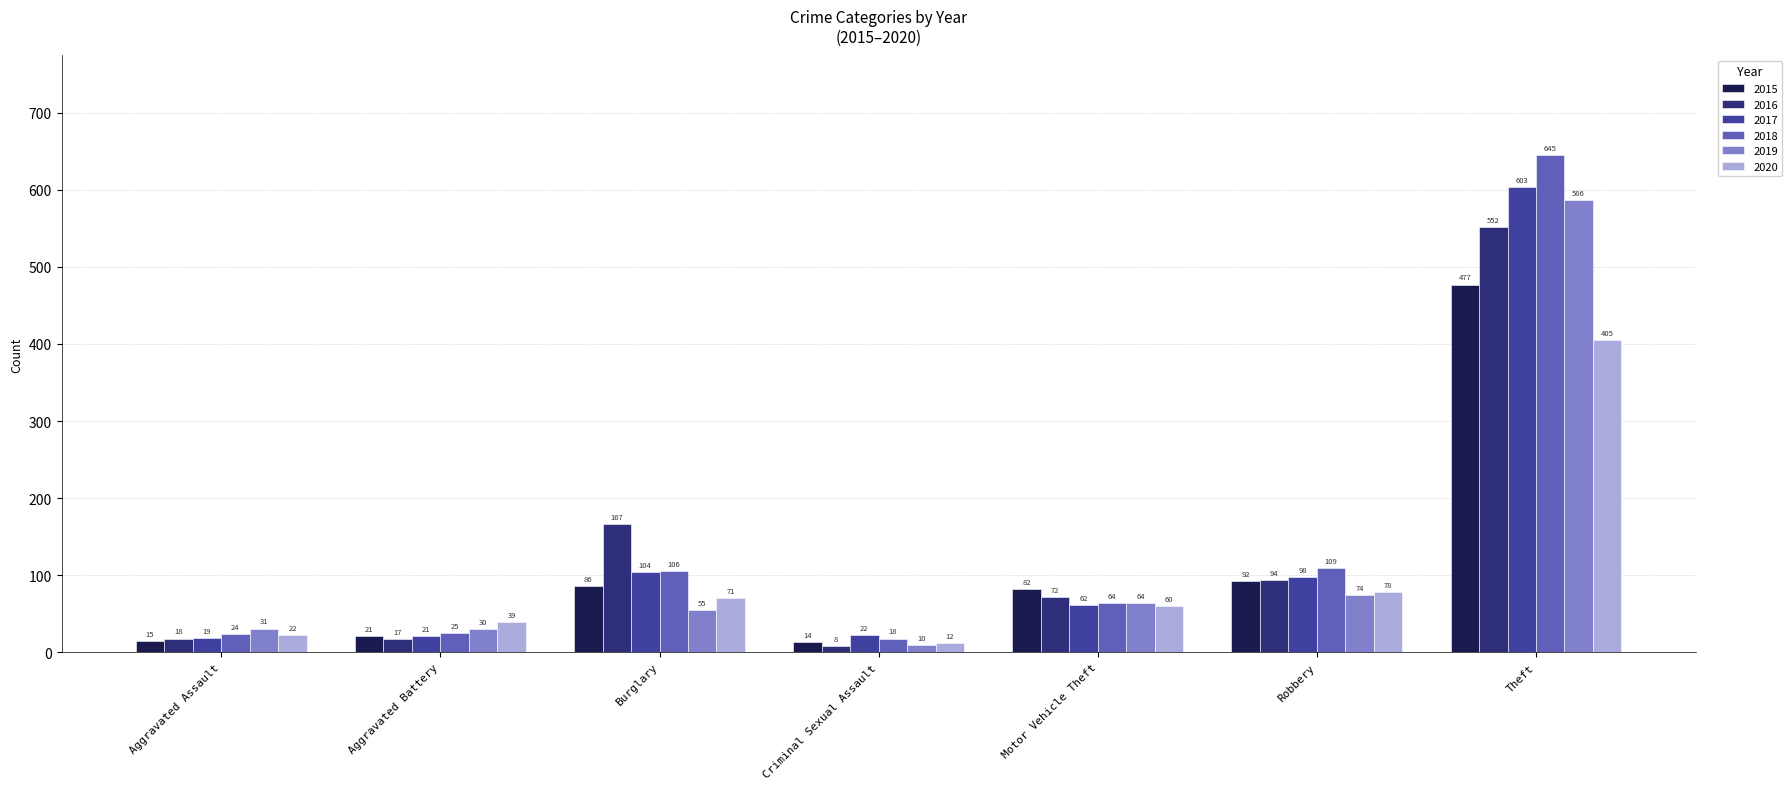

Is it true that 2017 equals 19 at Aggravated Assault?

True